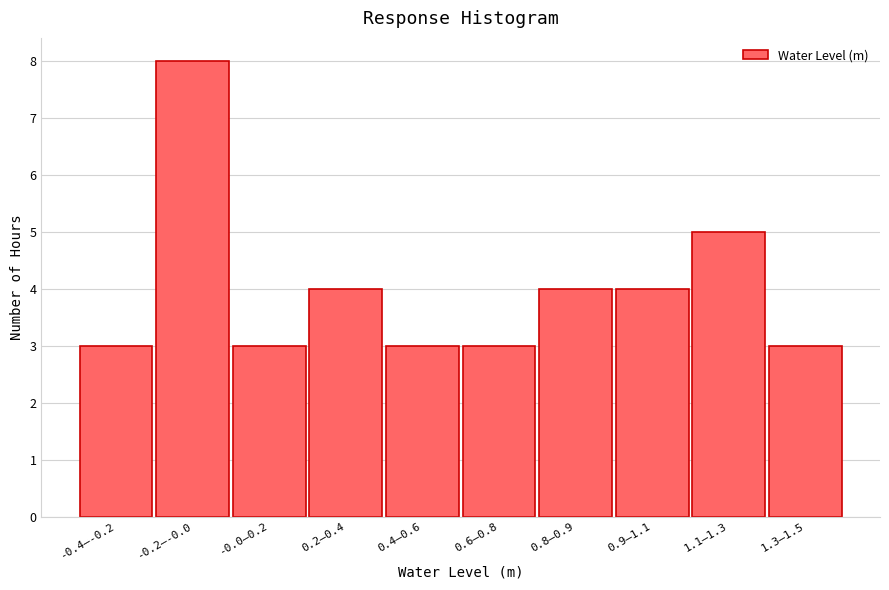

Reading left to right, list all the values displayed in this chart.

-0.4–-0.2=3	-0.2–-0.0=8	-0.0–0.2=3	0.2–0.4=4	0.4–0.6=3	0.6–0.8=3	0.8–0.9=4	0.9–1.1=4	1.1–1.3=5	1.3–1.5=3